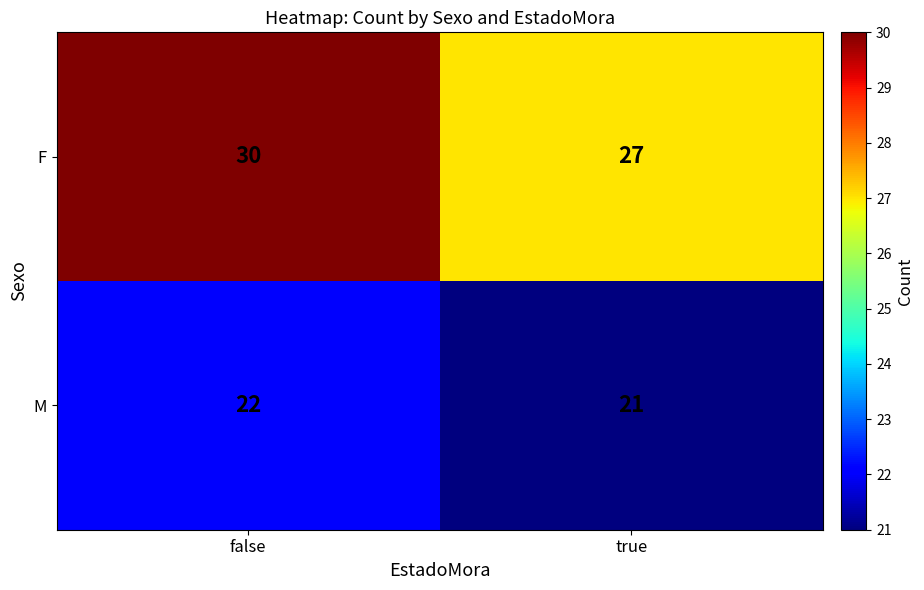

What is the total value across all series at true?

48